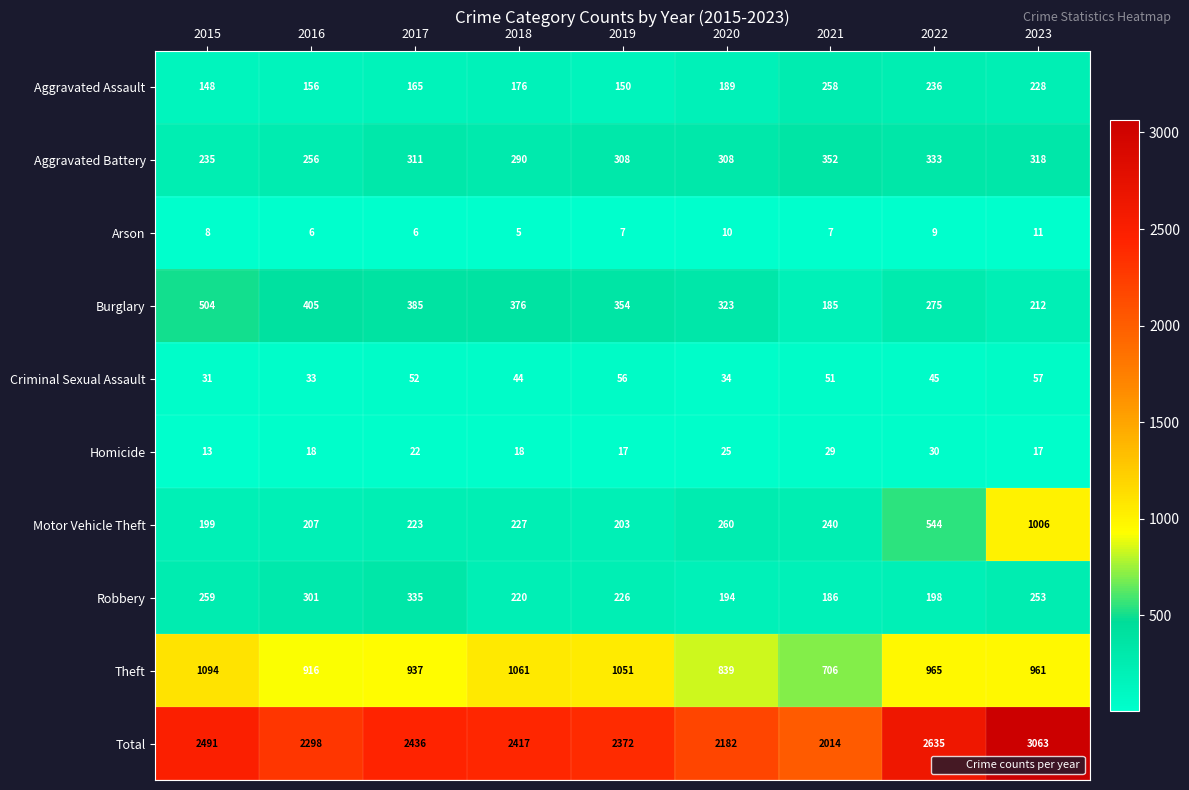

Which series changed the most between 2019 and 2022?

Motor Vehicle Theft